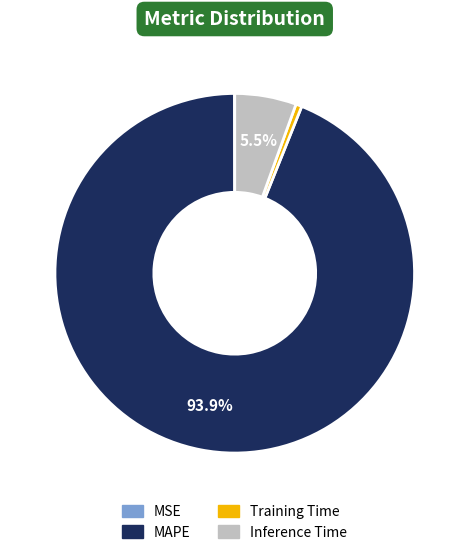

Which slice is the largest?

MAPE